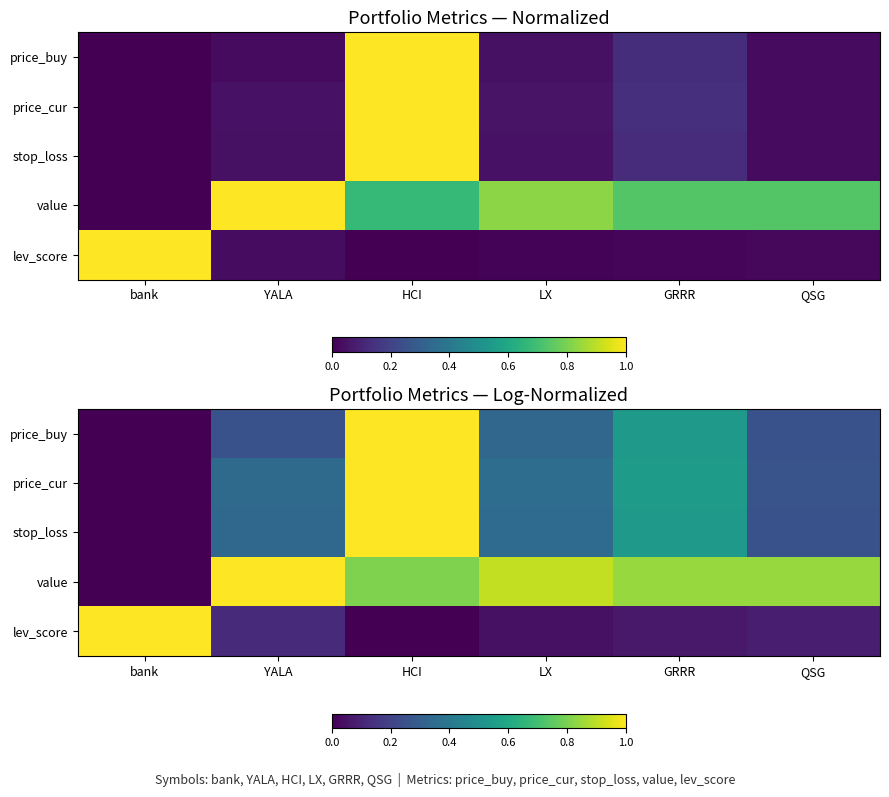

Rank the series by their maximum value, from lowest to highest.

price_buy, price_cur, stop_loss, value, lev_score